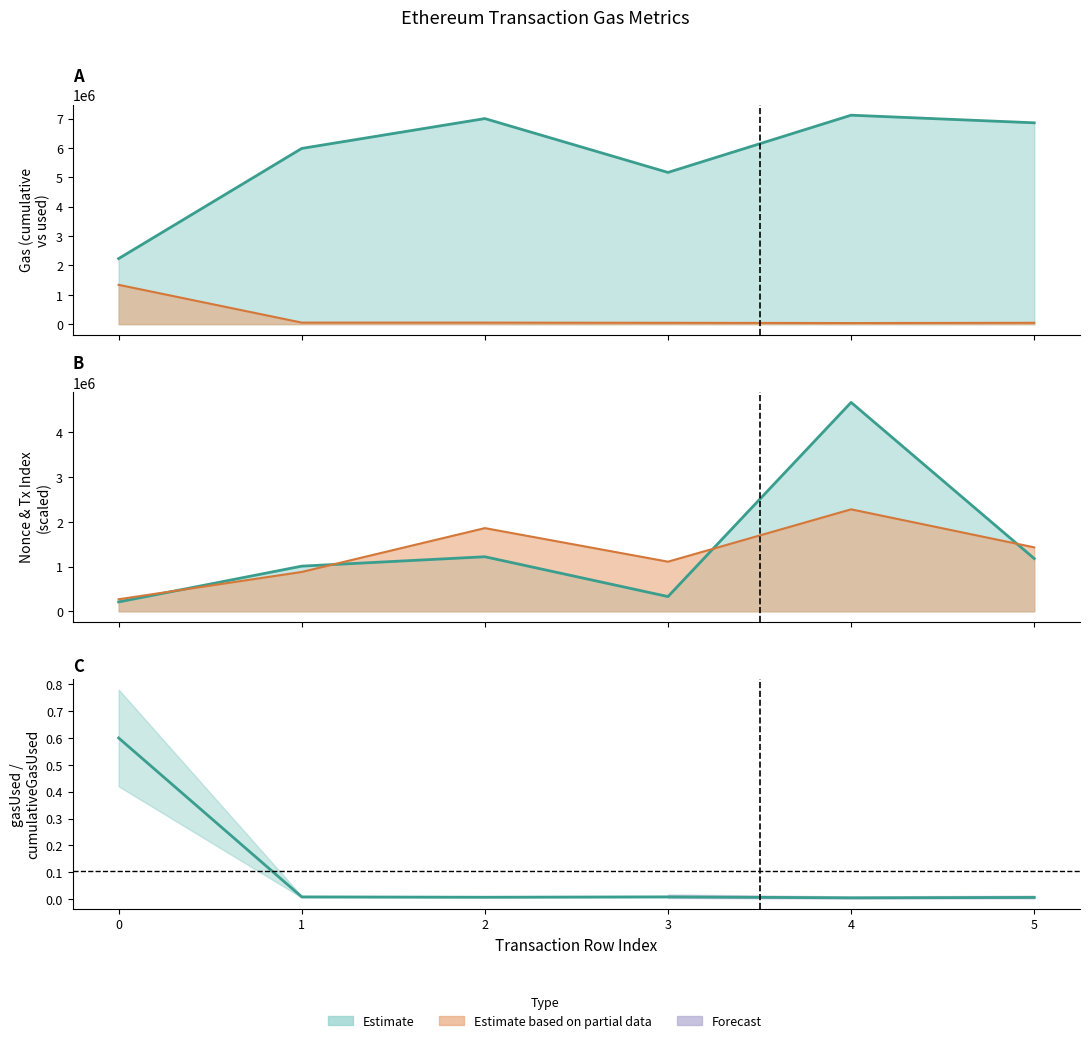

What value does the nonce series have at 1, to the nearest 100?

1010000